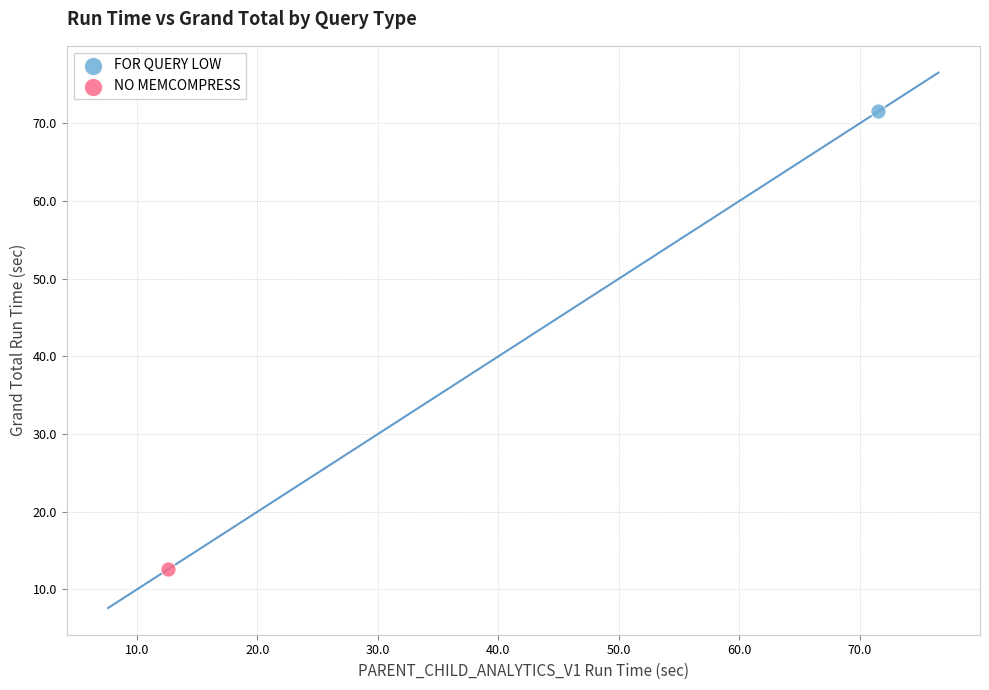

Which series reaches the minimum Y coordinate?

NO MEMCOMPRESS